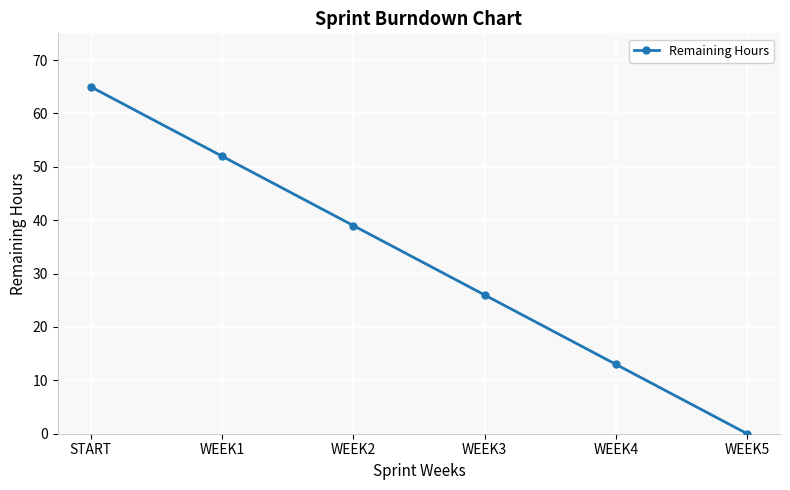

Reading left to right, extract all data points from this chart.

65	52	39	26	13	0